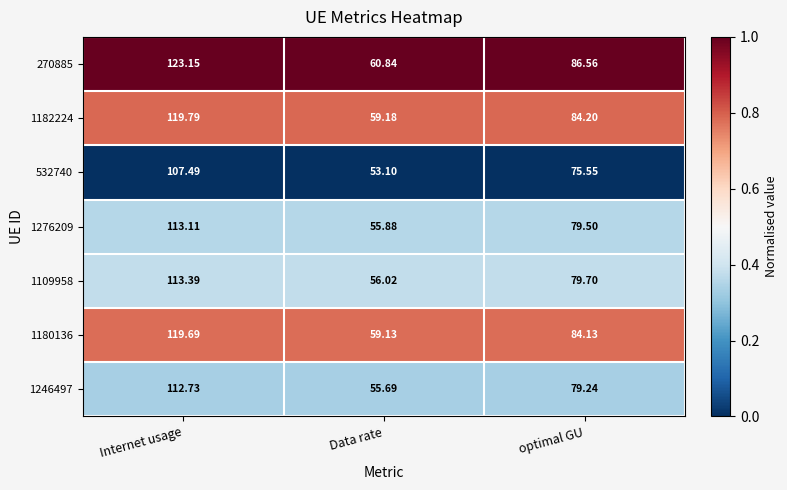

Which label corresponds to the largest value in the chart?

Internet usage